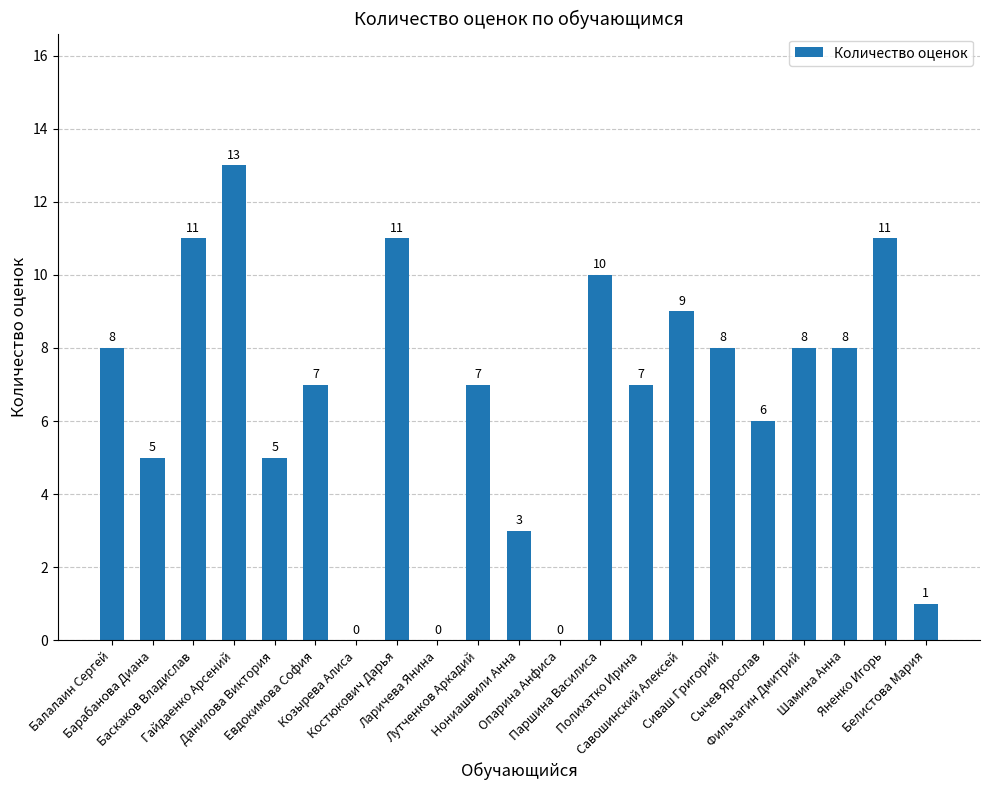

What is the sum of all values?

138